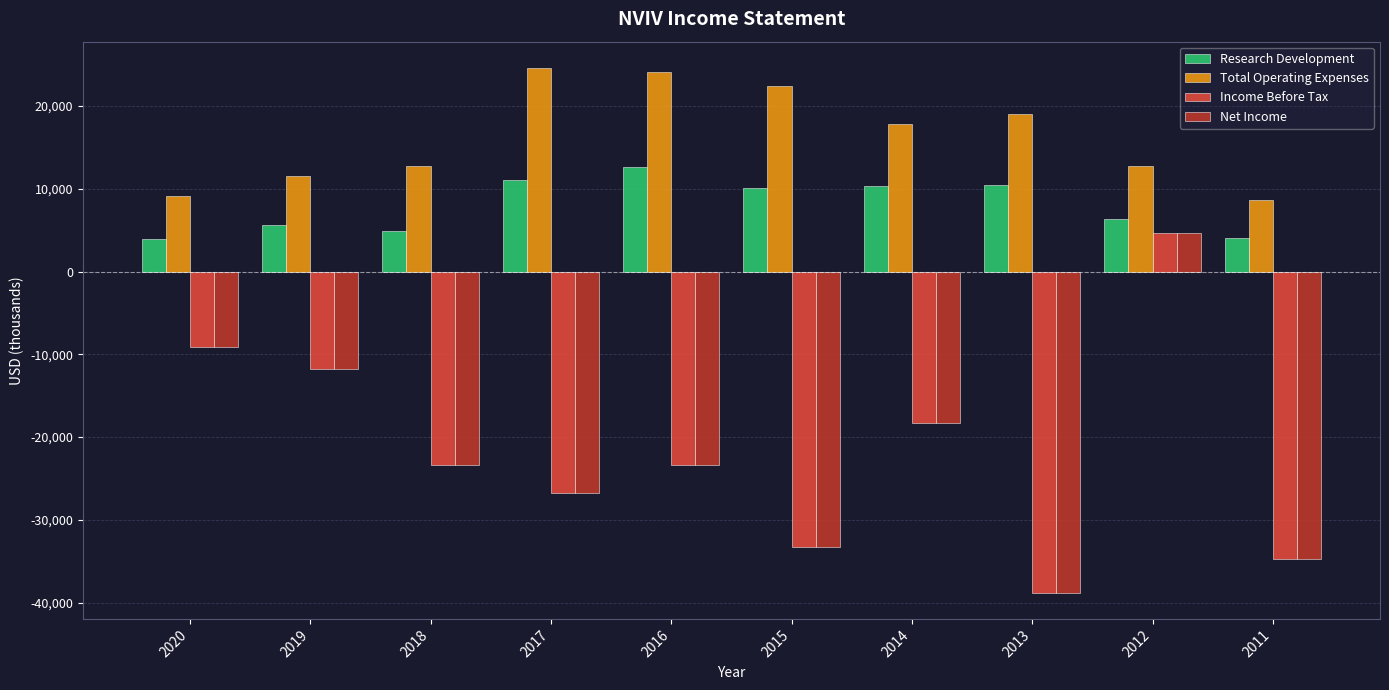

Are the bars grouped side by side (vs. stacked)?

Yes